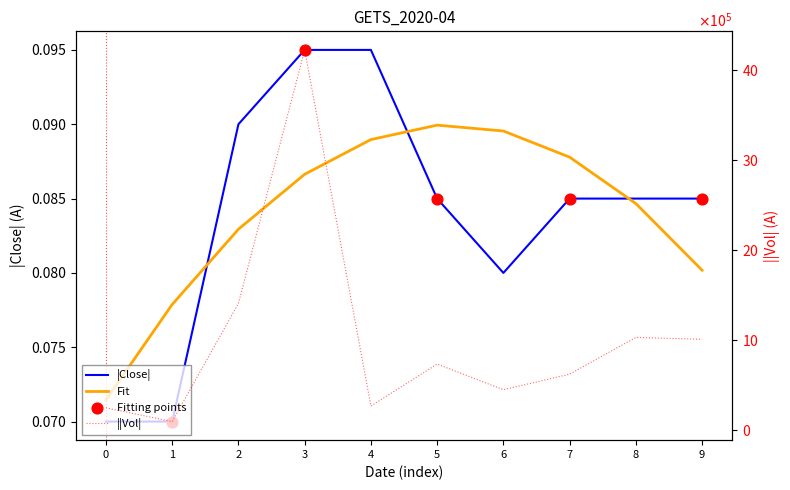

Which series has the largest total across all categories?

vol